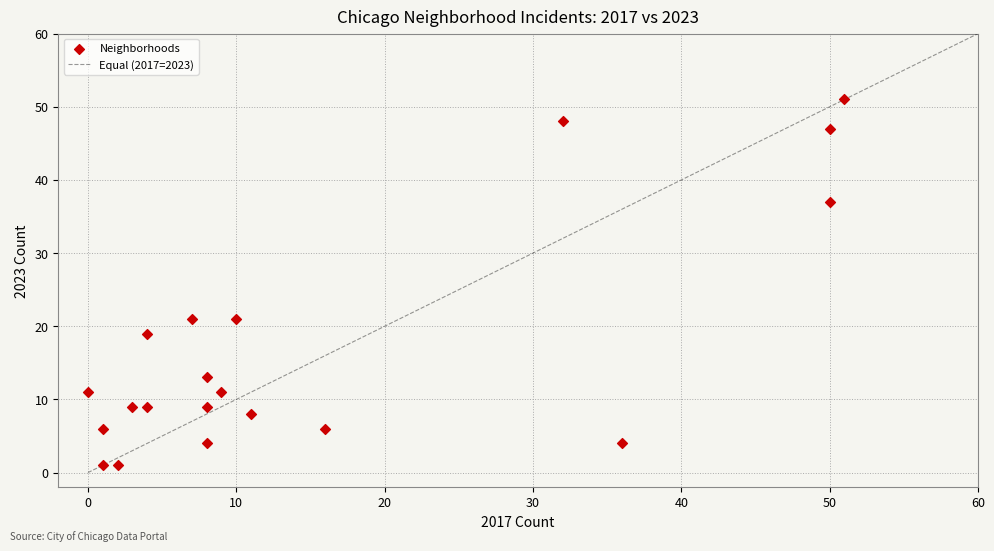

What is the range of Y values (max minus min)?

50